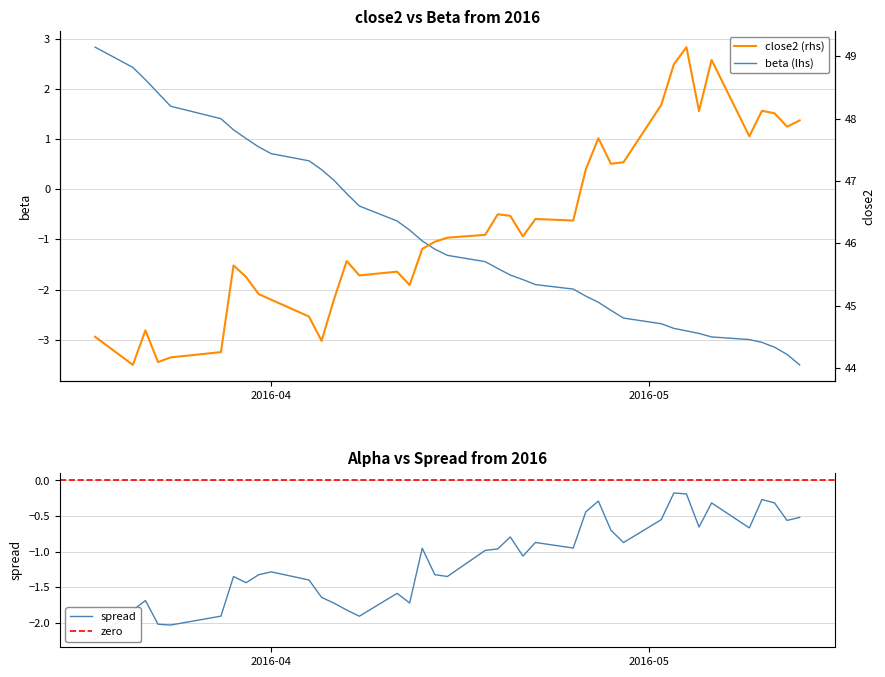

What is the label of the 10th point from the left?

2016-04